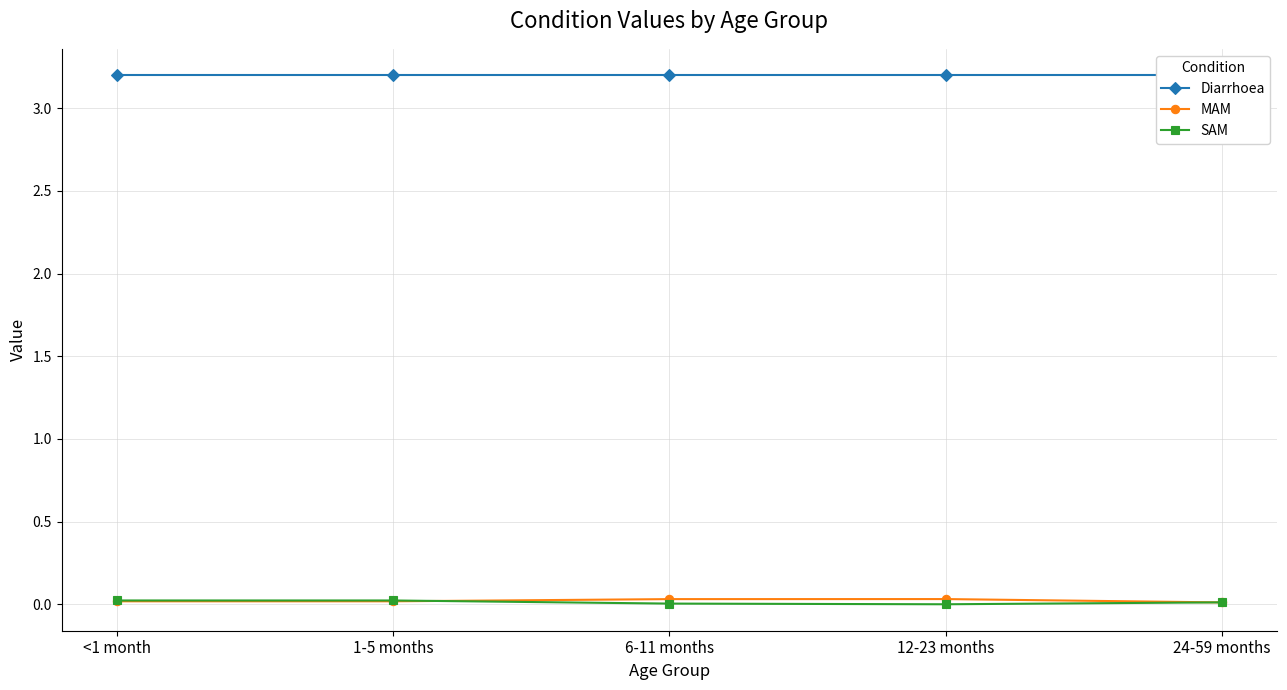

What is the sum of all Diarrhoea values?

16.0